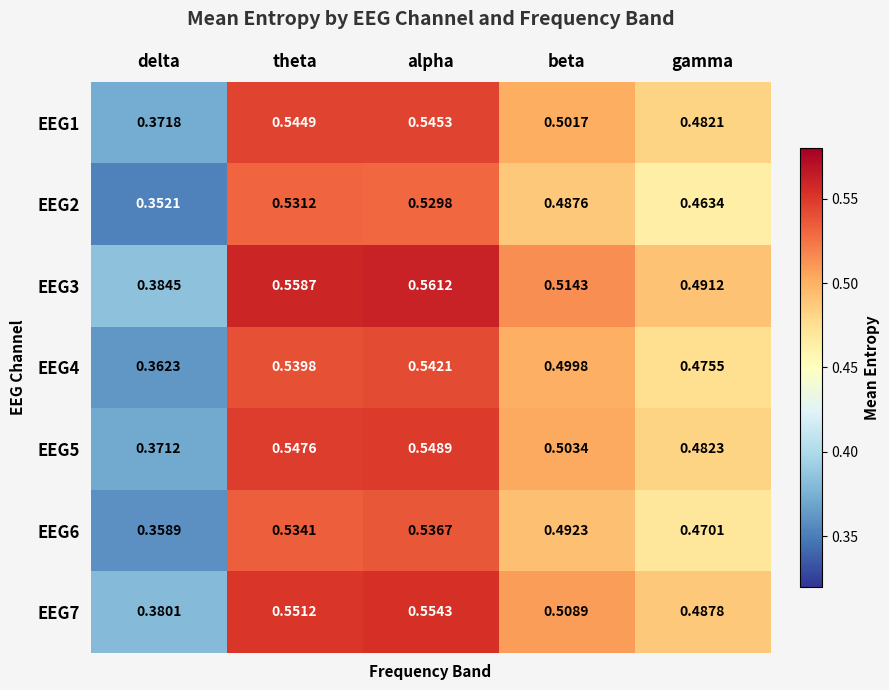

Is the value of EEG7 at theta greater than the value of EEG1 at delta?

Yes